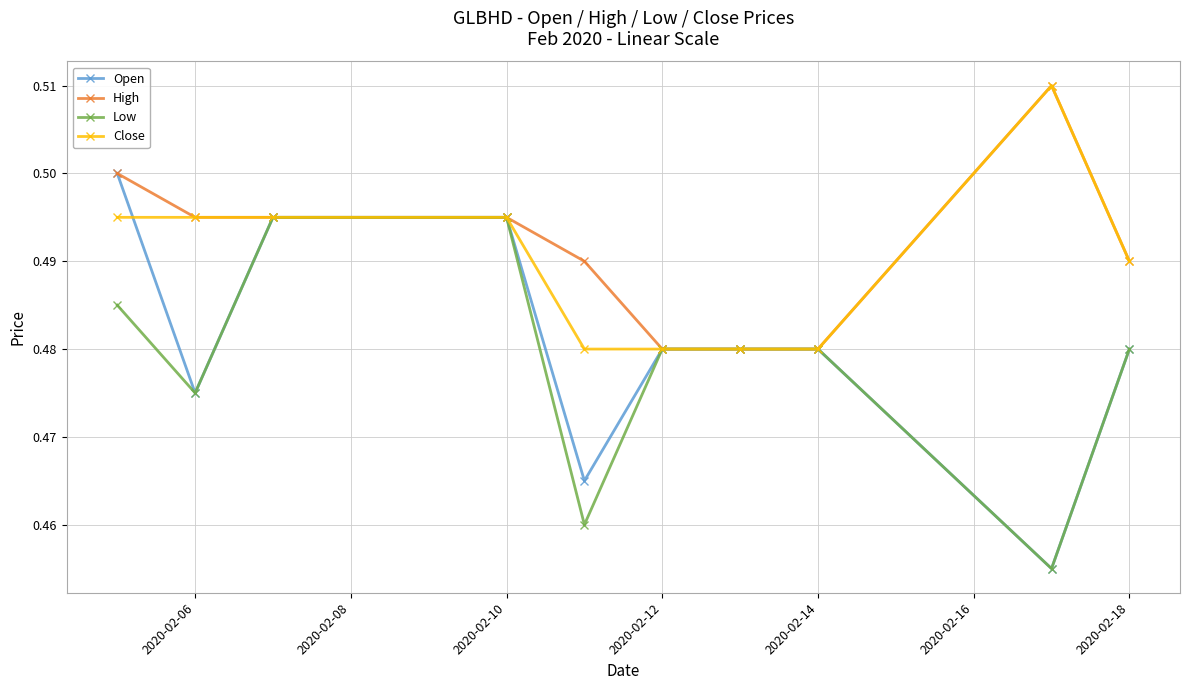

Which series has the widest spread of values?

Open